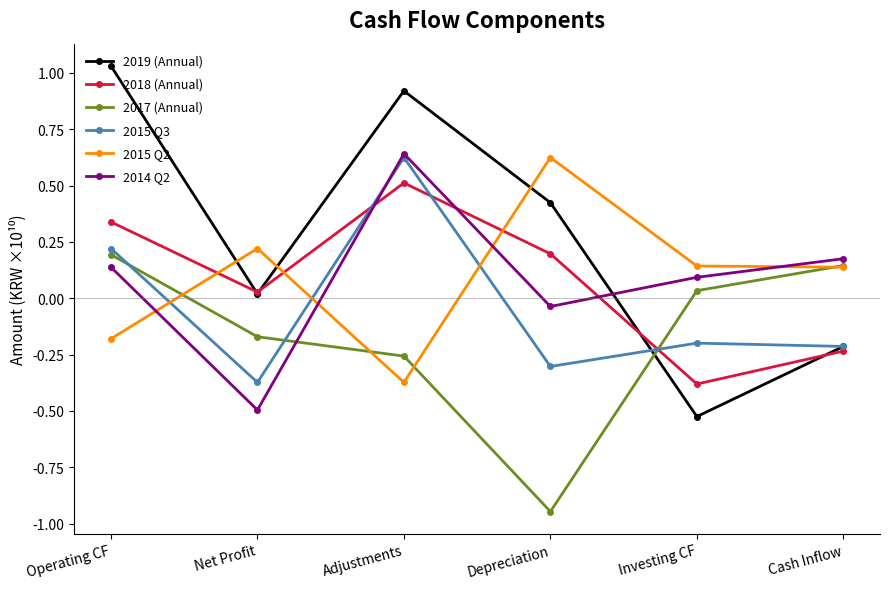

True or false: 2014 Q2 and 2019 (Annual) cross at least once.

True